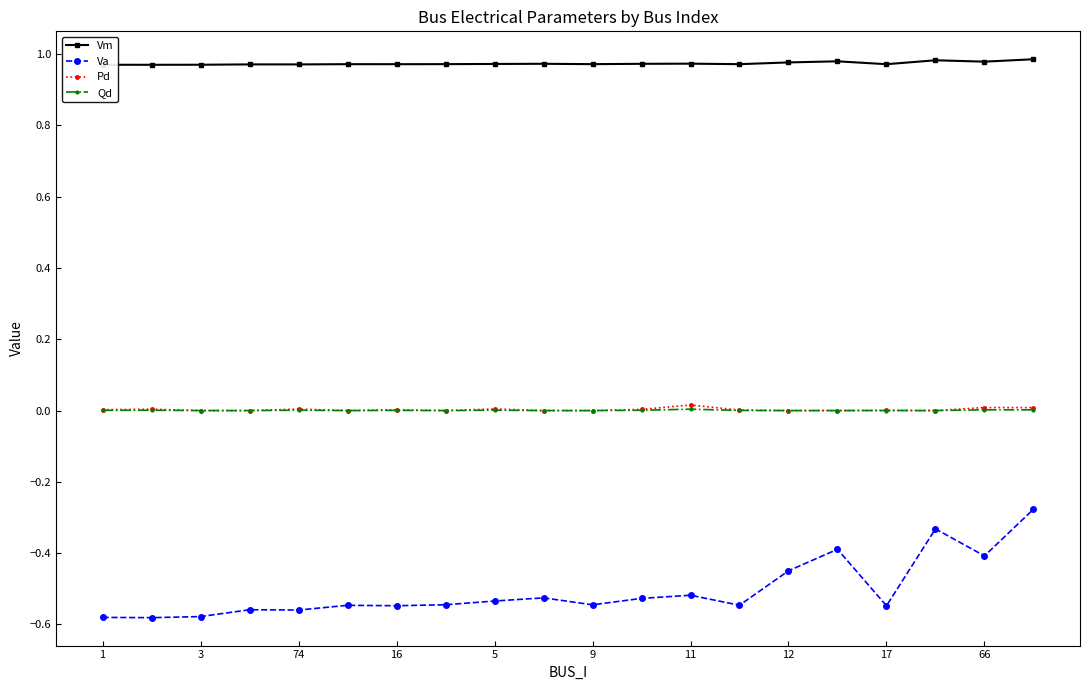

Which series has the widest spread of values?

Va